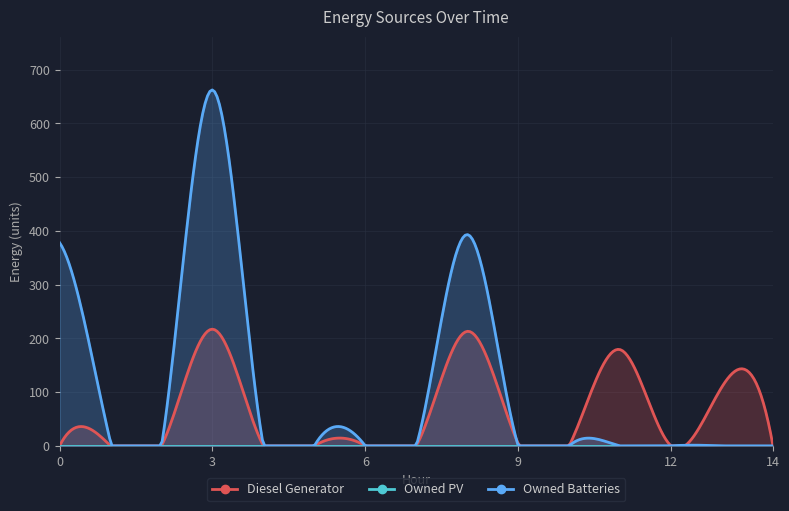

What is the value of the Diesel Generator point at the 4th from the left?

217